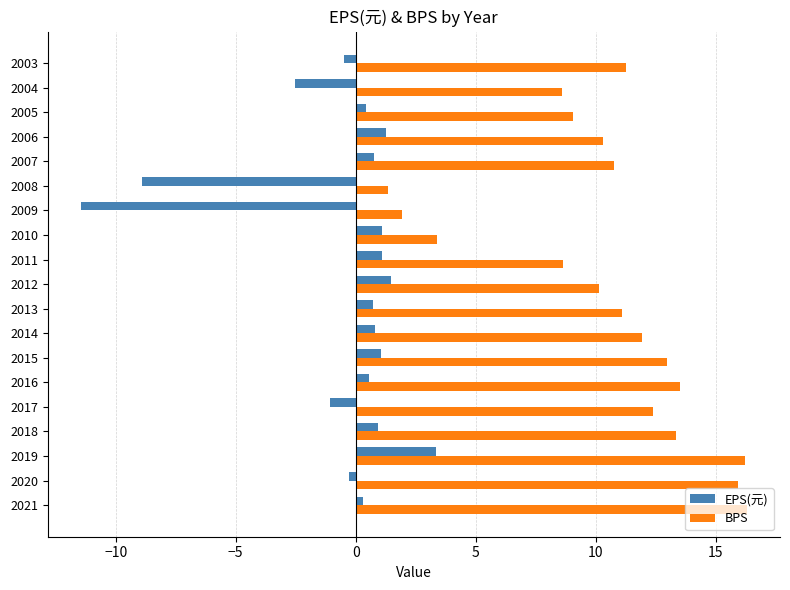

What is the lowest value of the BPS series?

1.4